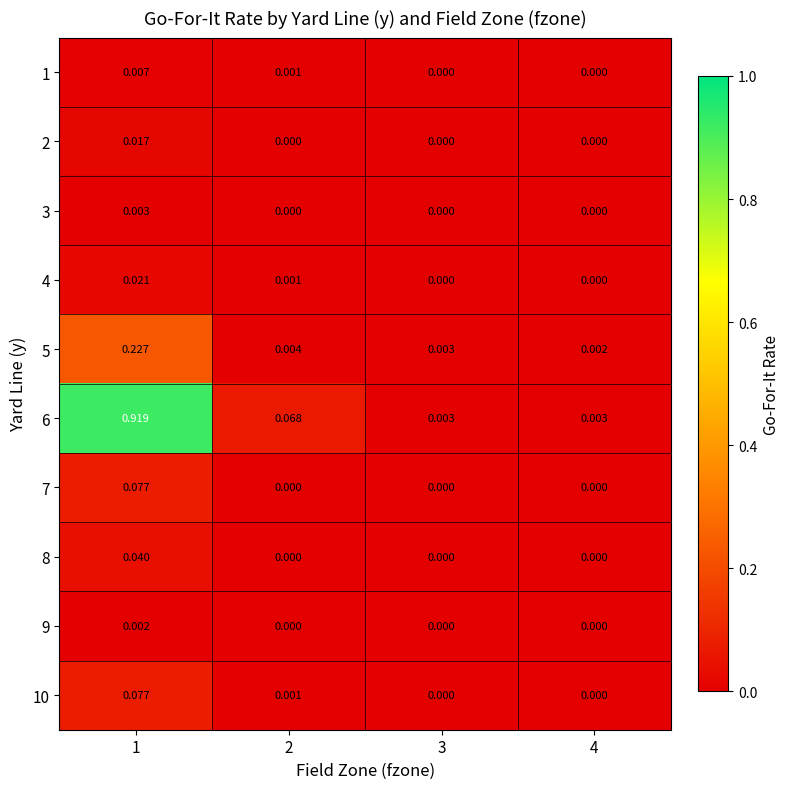

How many data points in 10 are above 0?

2